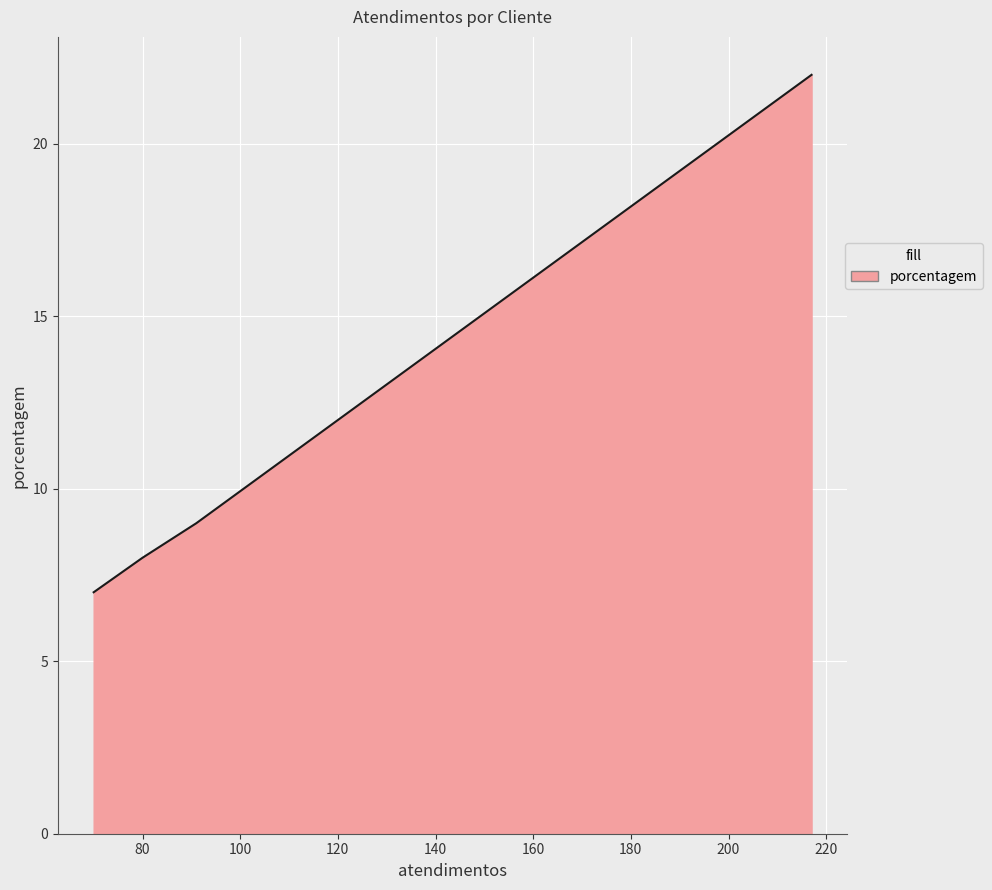

What is the sum of all values?

46